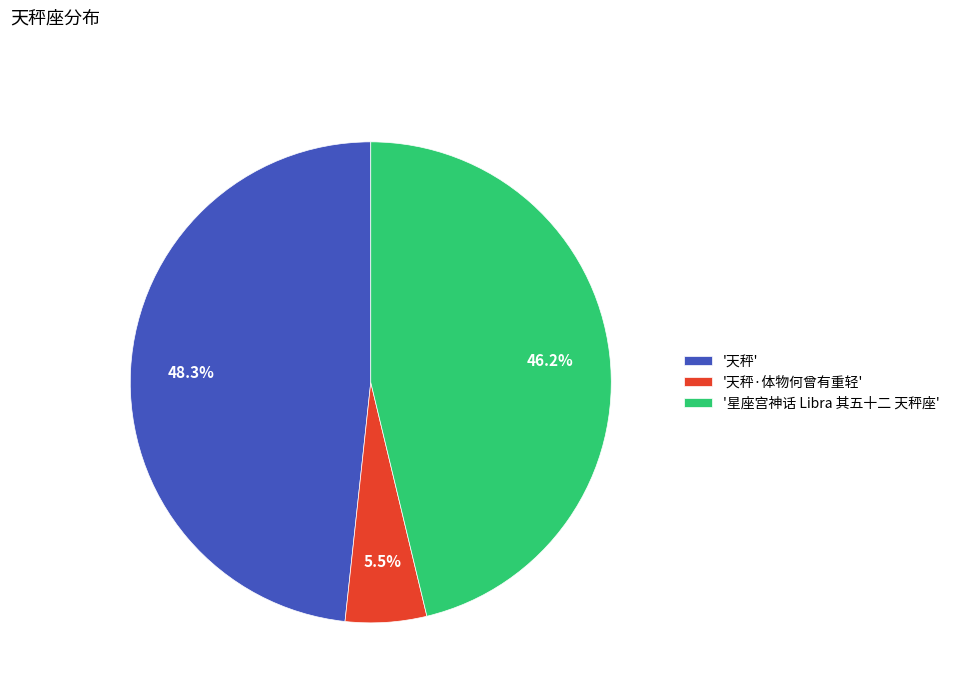

To the nearest percent, what is the difference between the largest and smallest slice percentages?

43%